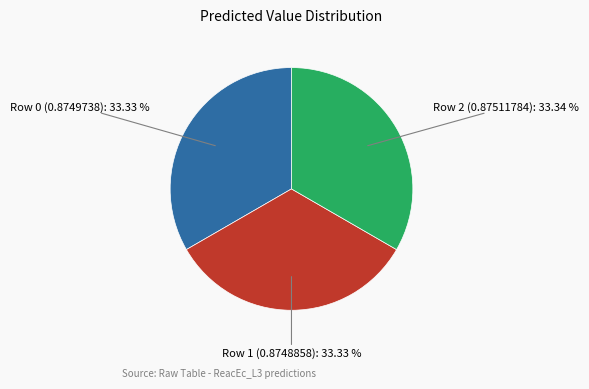

Does any single category account for the majority?

No